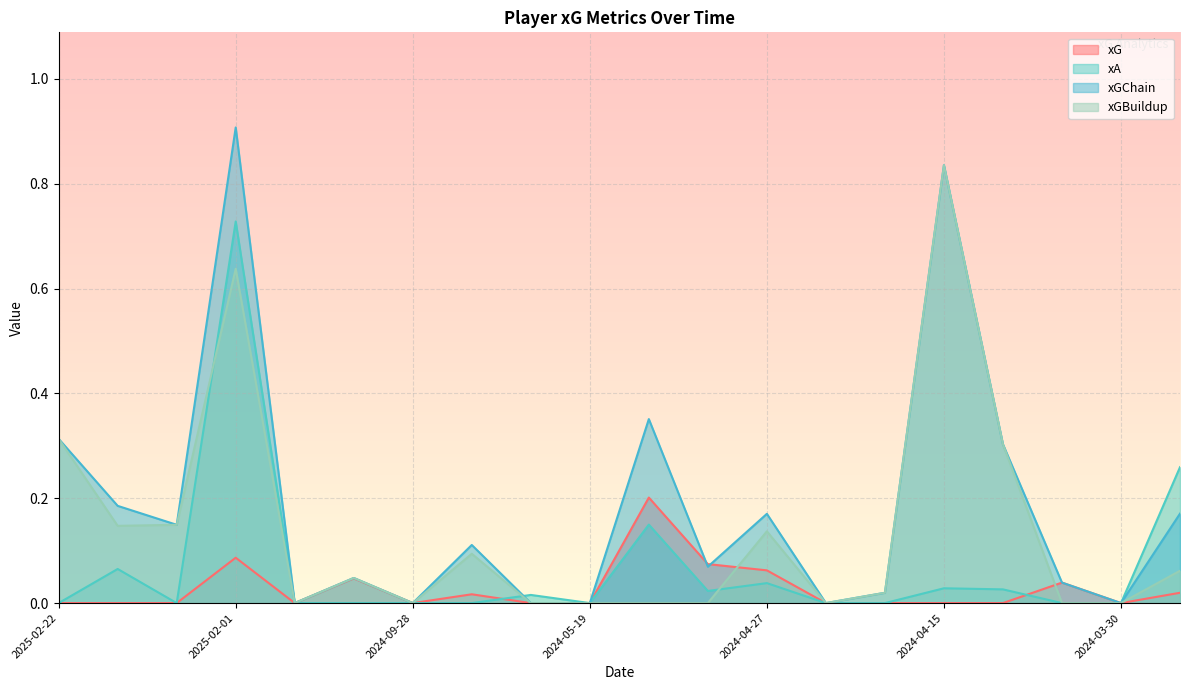

True or false: xGBuildup and xGChain cross at least once.

False